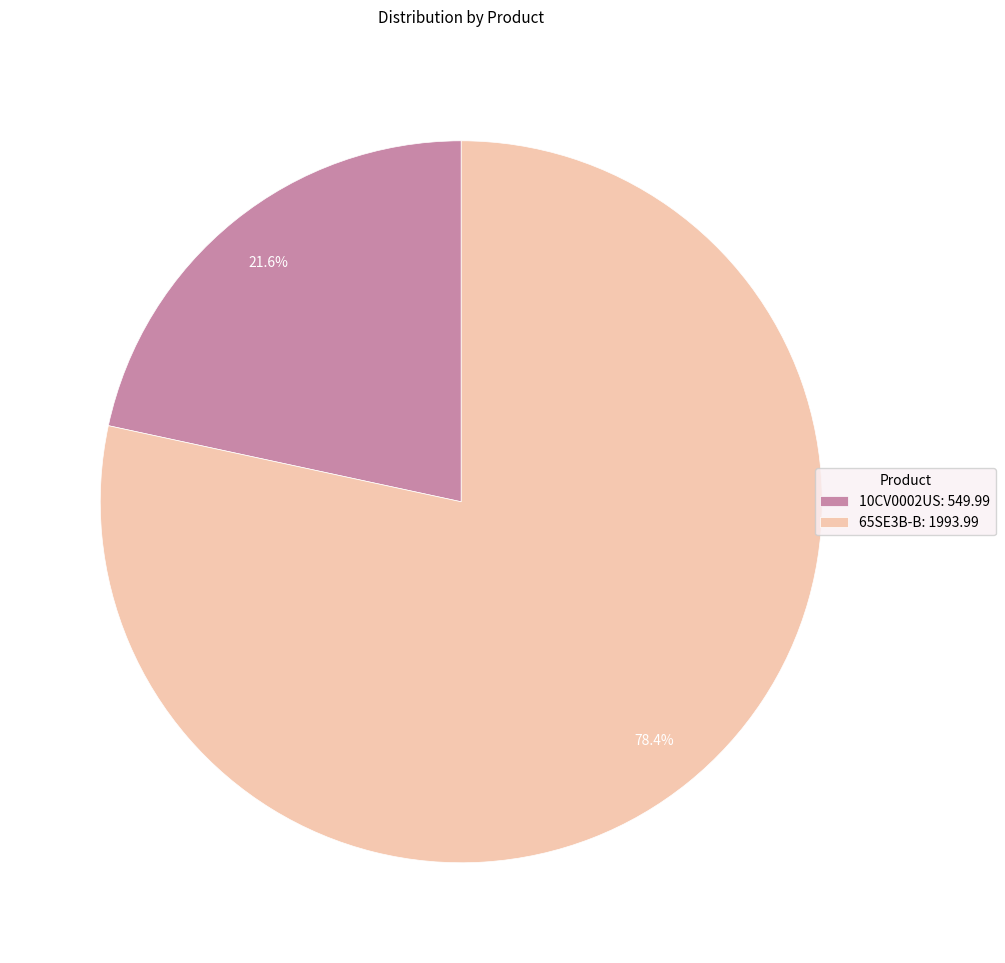

Approximately how many times larger is the value at 10CV0002US compared to 65SE3B-B?

0.3